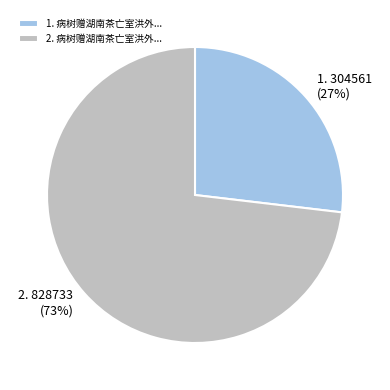

Is there a majority slice in this chart?

Yes